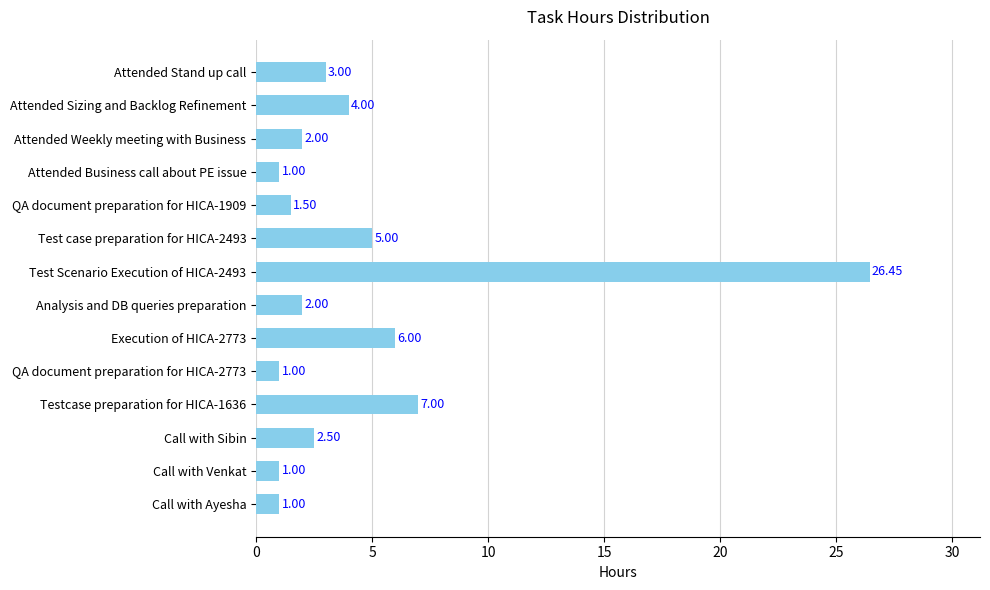

Does the chart contain stacked bars?

No